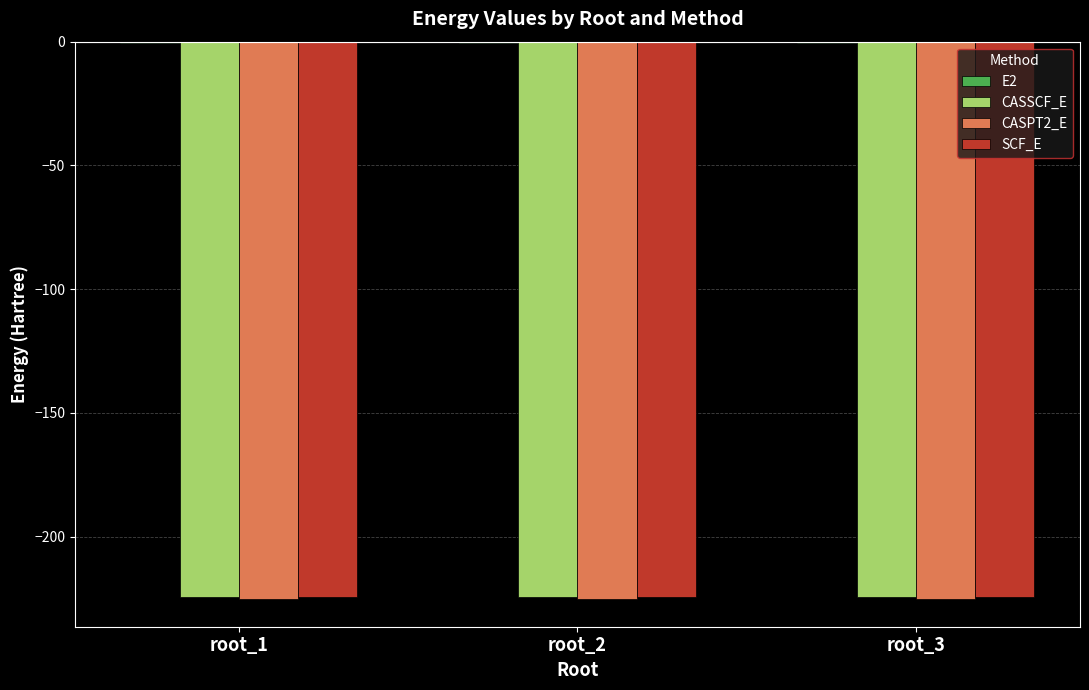

What is the average value of the CASSCF_E series?

-224.6